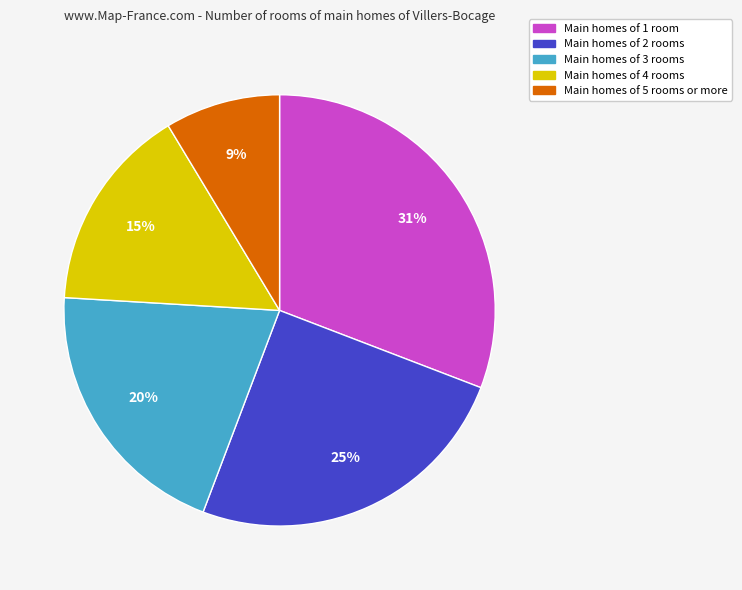

How many slices are in this pie chart?

5